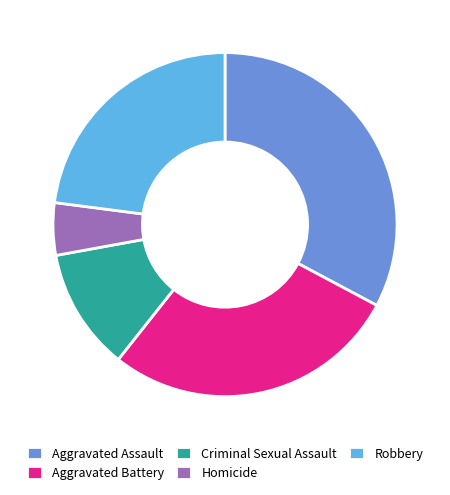

How many slices are in this pie chart?

5